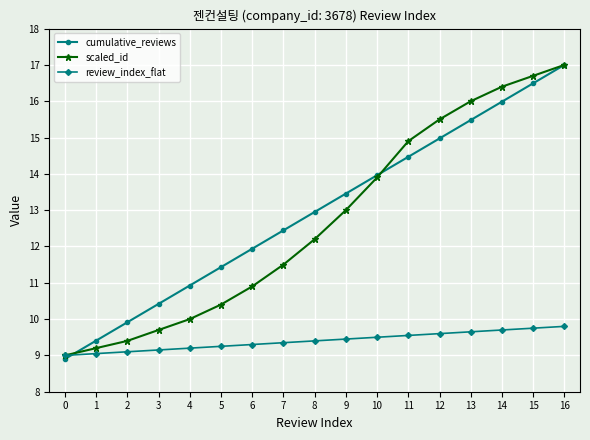

What is the sum of all scaled_id values?

215.7